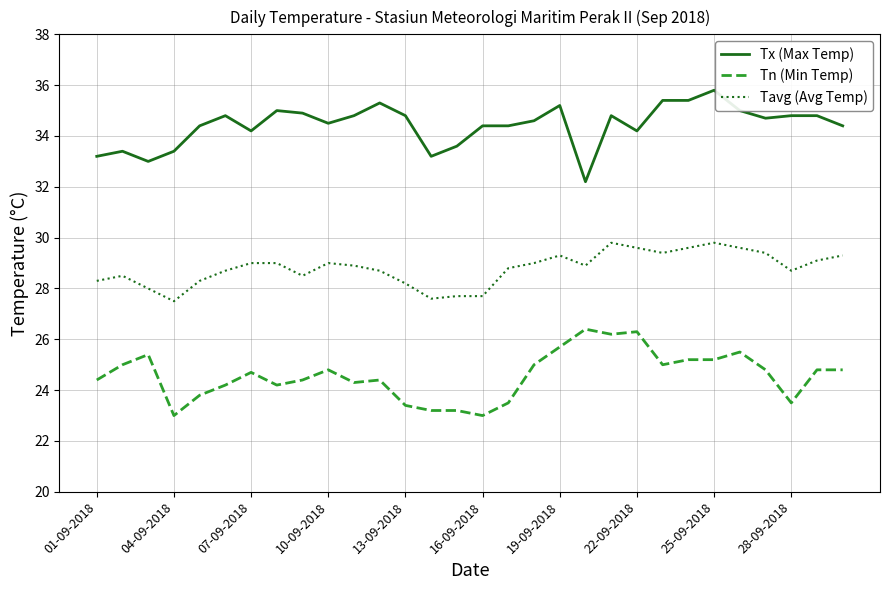

What is the lowest value of the Tavg (Avg Temp) series?

27.5